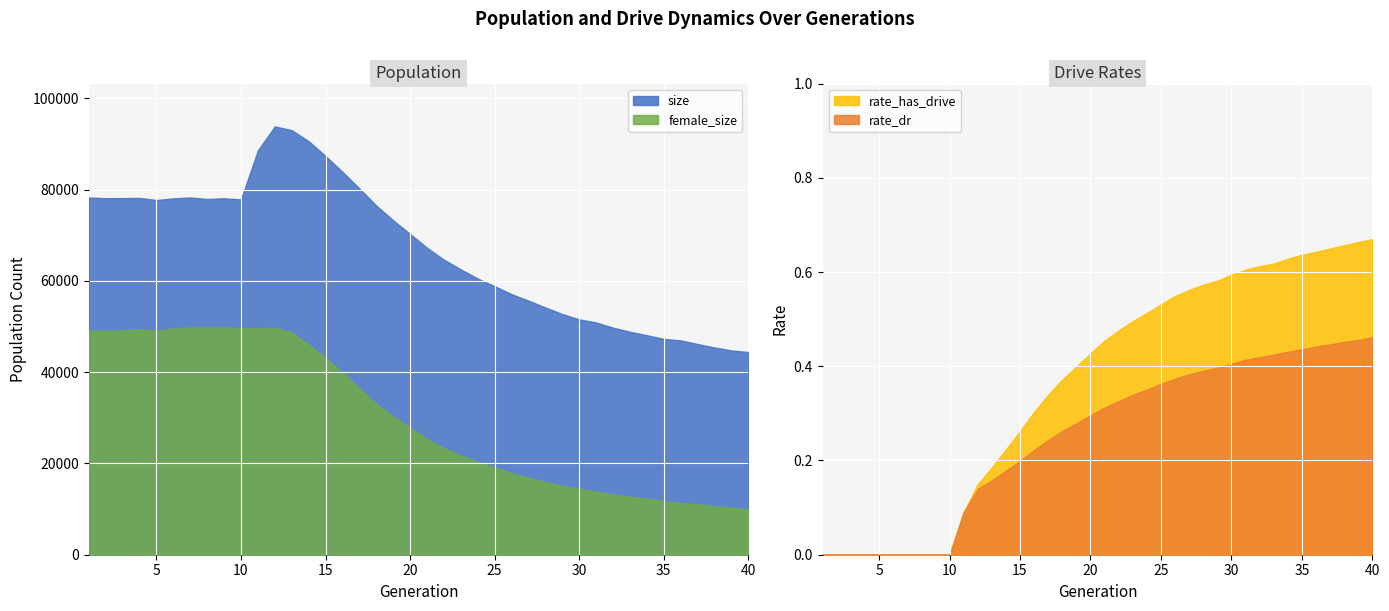

True or false: size and female_size intersect in this chart.

False